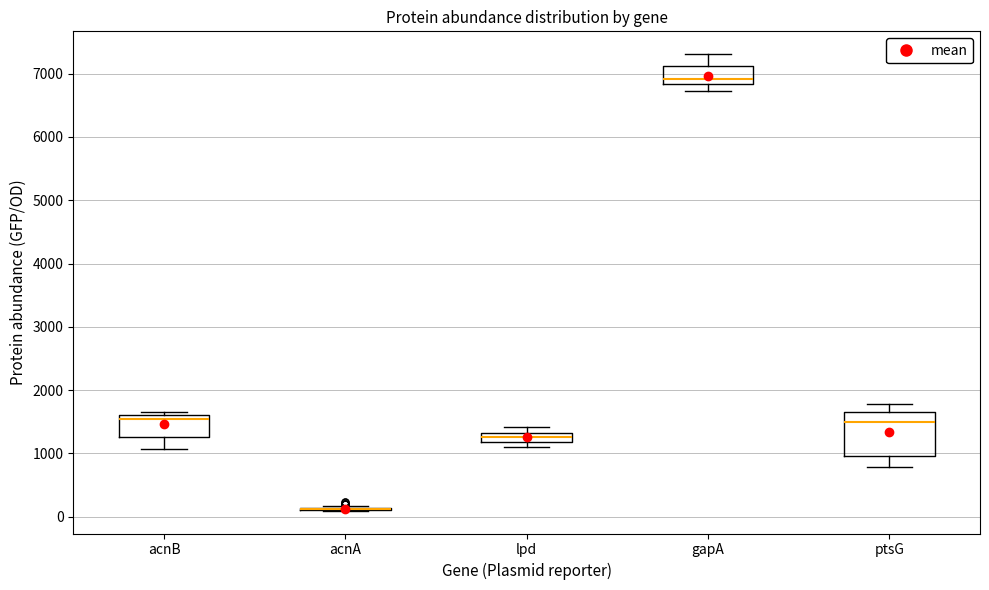

Which box is the tallest, from its lower edge to its upper edge?

ptsG